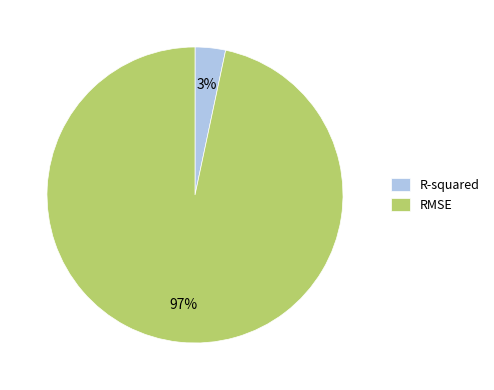

To the nearest percent, what portion does R-squared represent?

3%